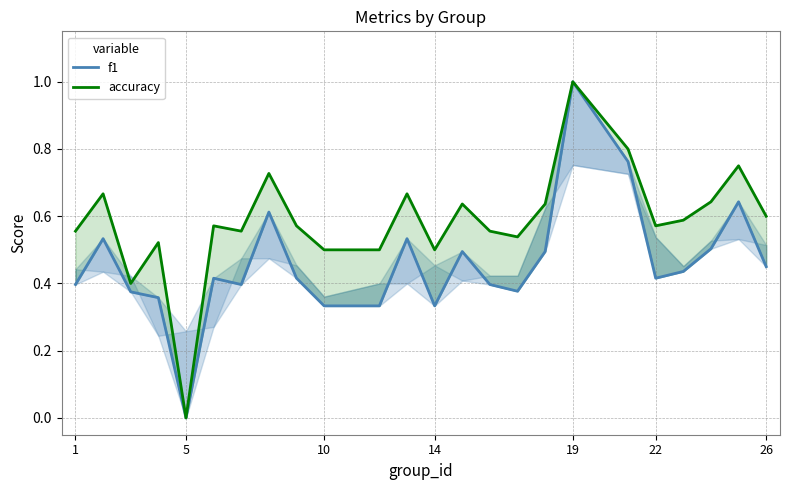

Is this an area chart (filled region under the line)?

No